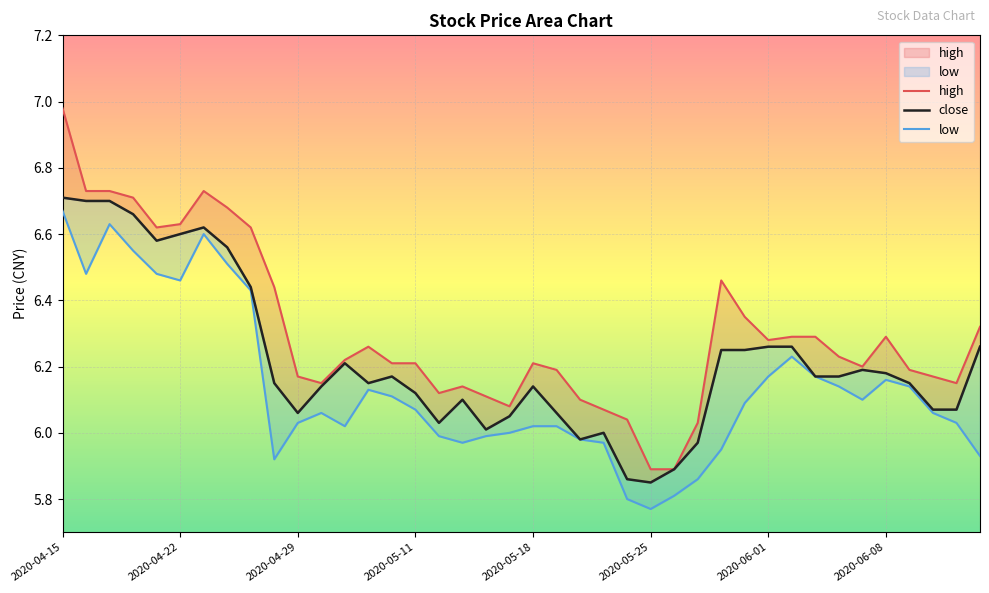

In close, how many points are higher than both neighbors (excluding endpoints)?

7